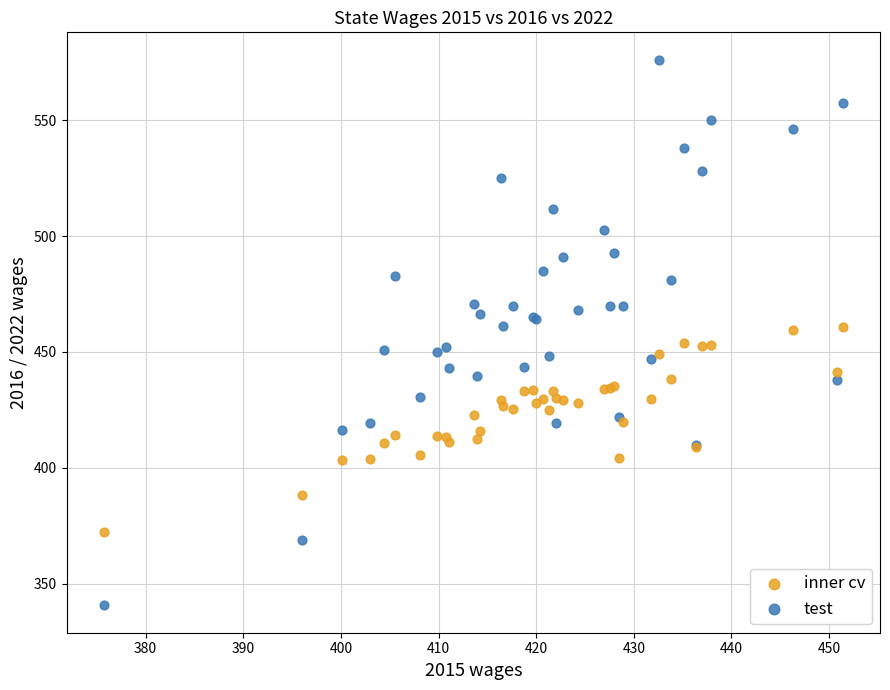

Which series contains the highest Y value?

test